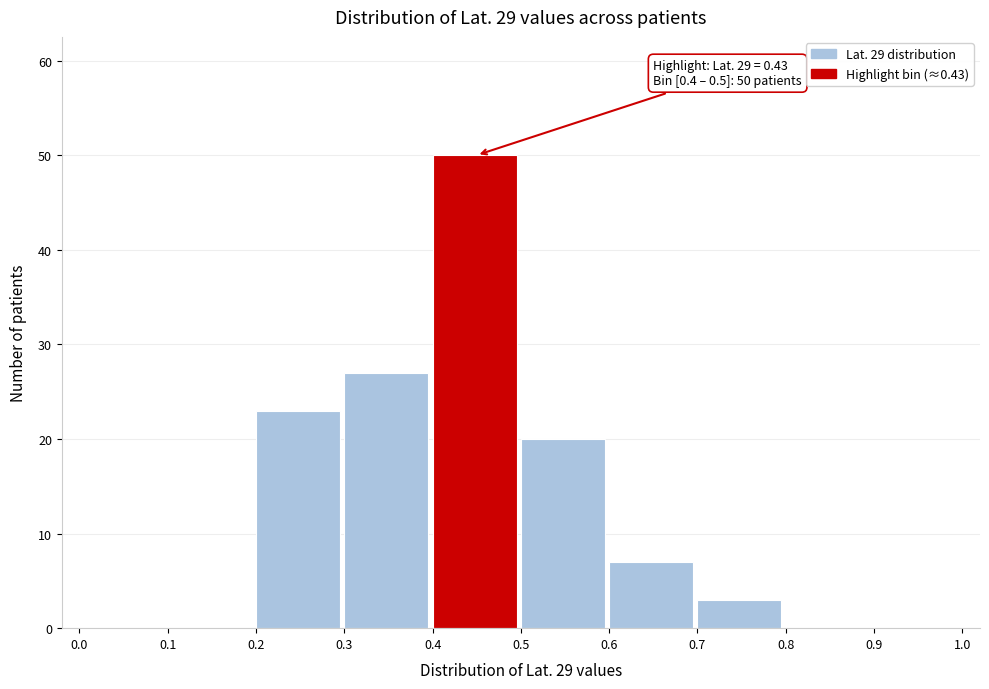

Which range on the x-axis has the tallest bar?

0.4 to 0.5